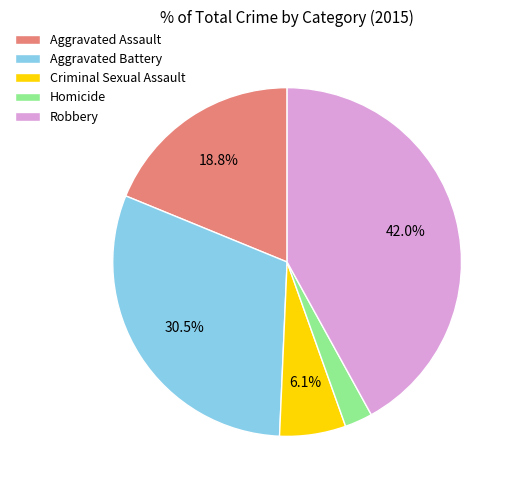

How much of the chart is everything except Aggravated Assault?

81.2%